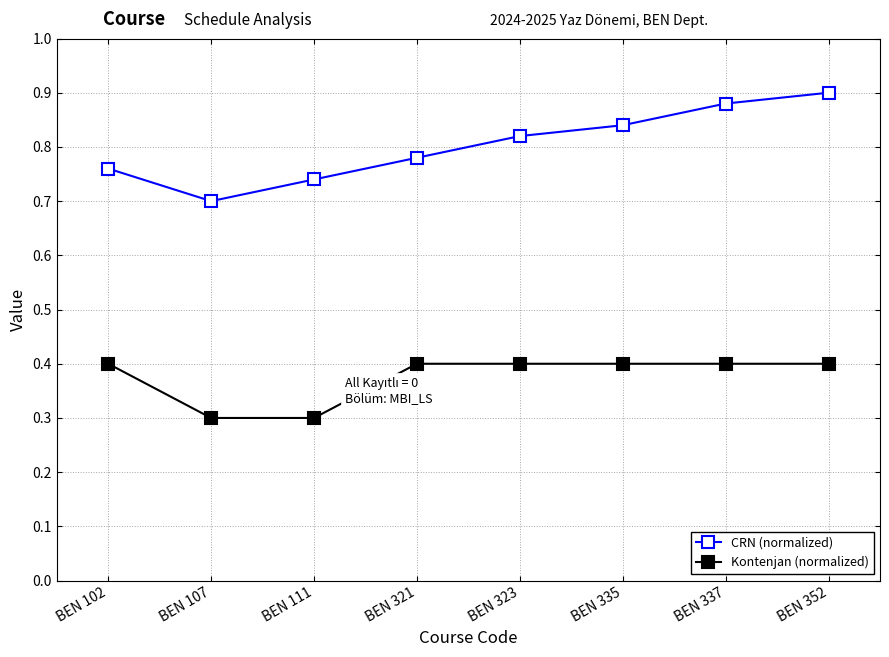

True or false: CRN (normalized) and Kontenjan (normalized) cross at least once.

False